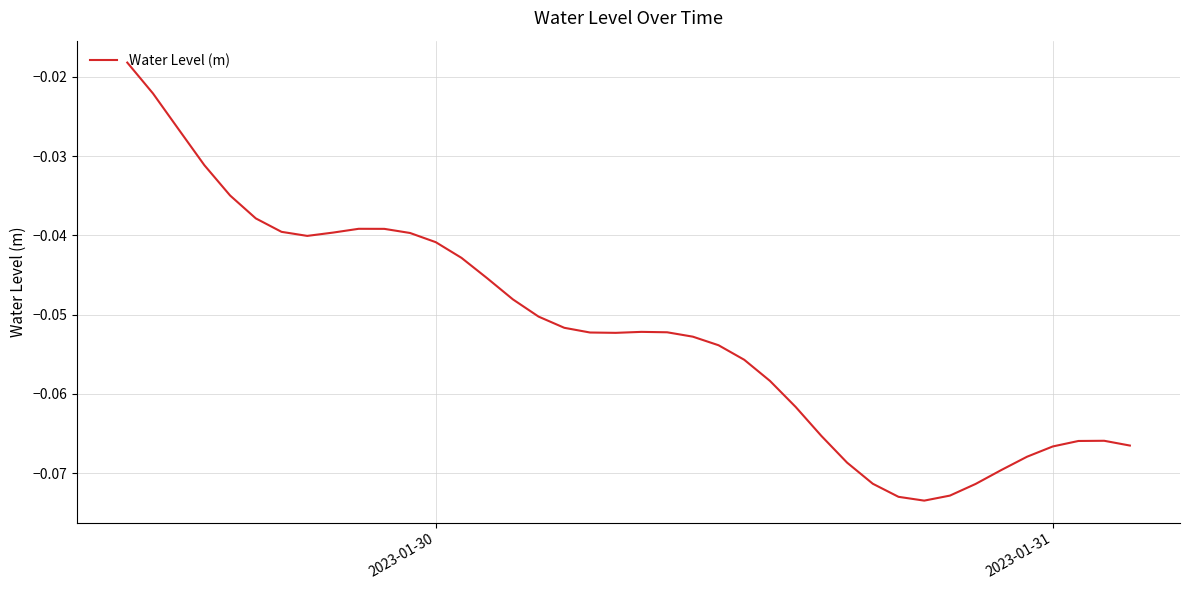

How many lines are shown in the chart?

1